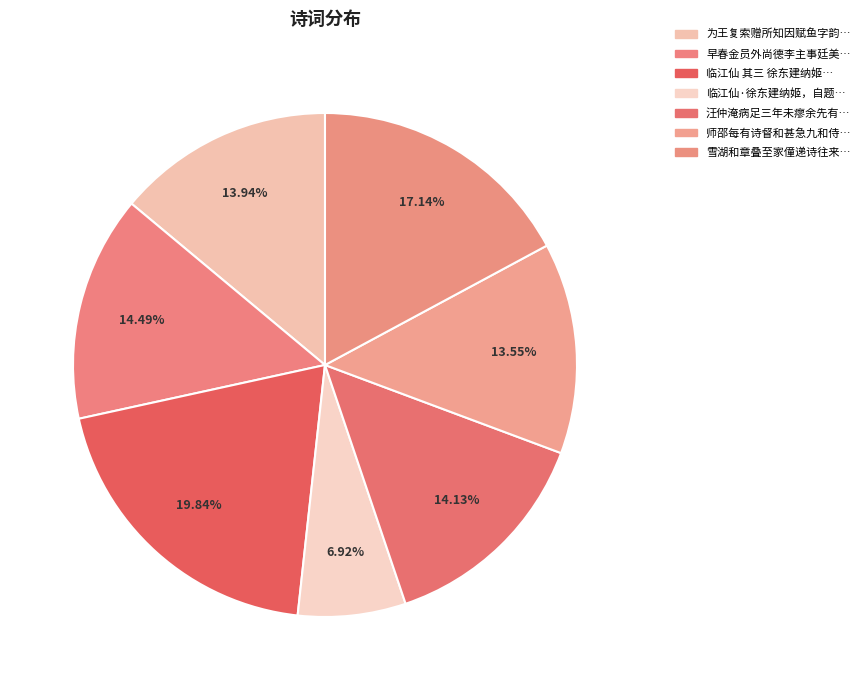

Count the number of slices in the pie.

7